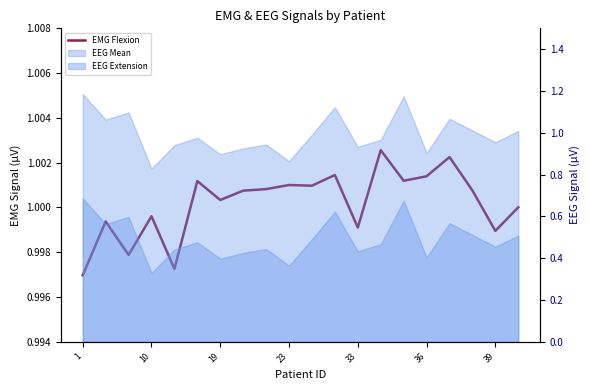

True or false: there are more than 2 points higher than both neighbors.

True